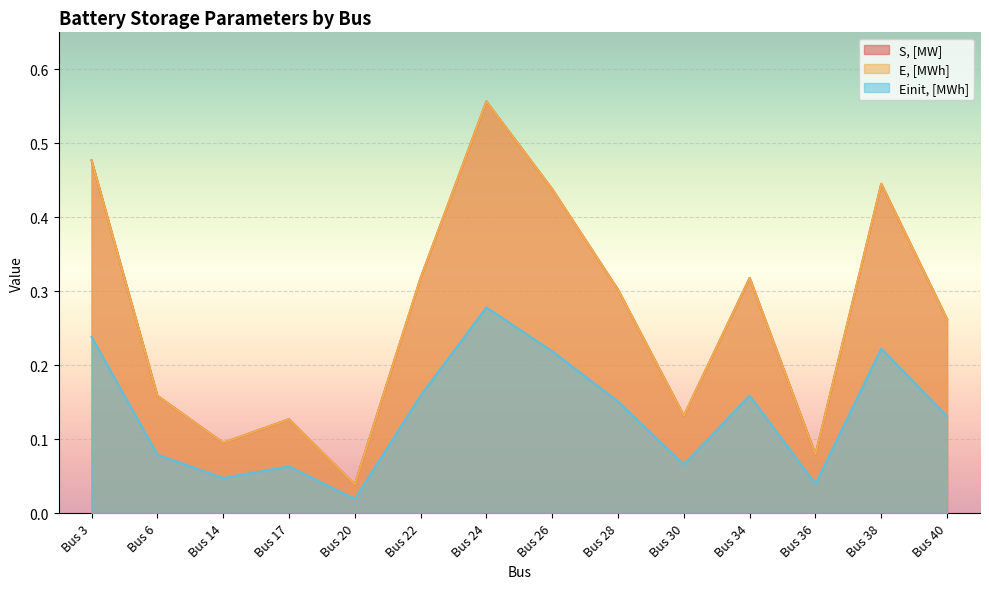

What is the total value across all series at Bus 34?

0.8